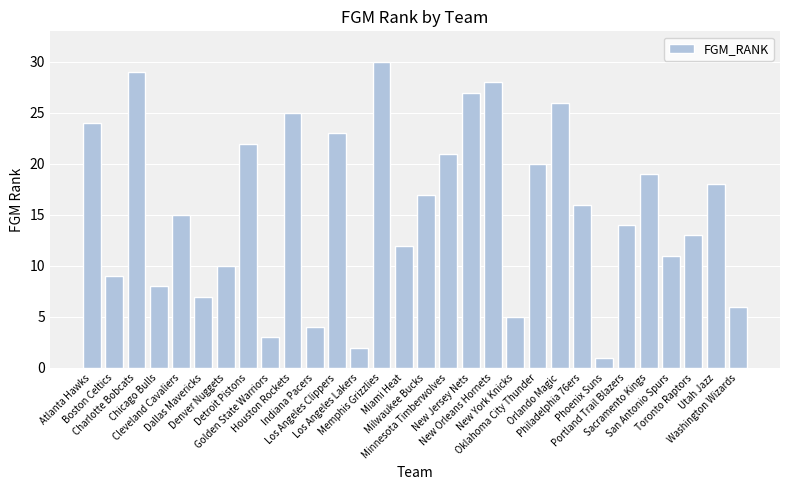

What position from the right is Toronto Raptors?

3